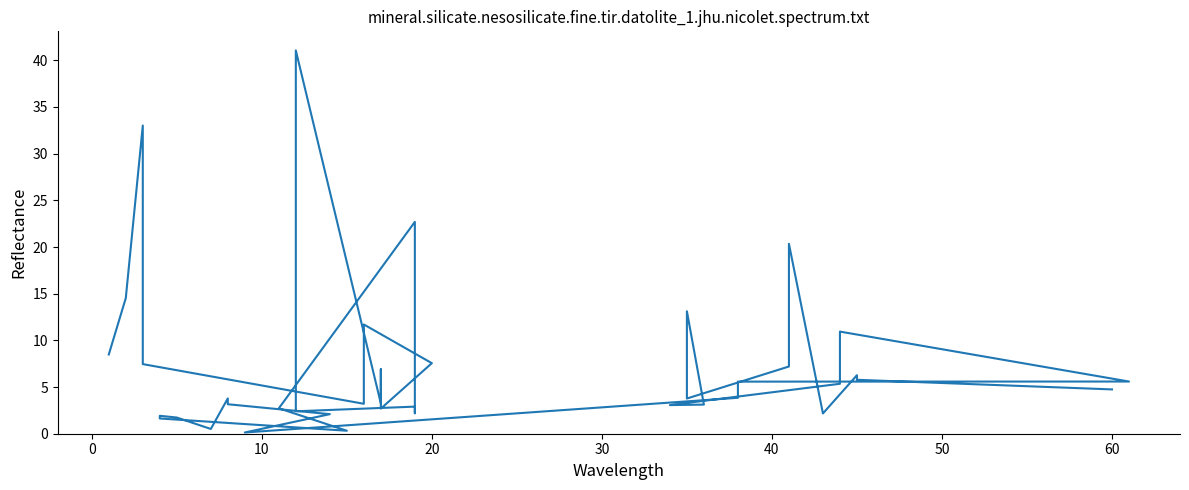

What is the value of the 38th point from the left?

6.3